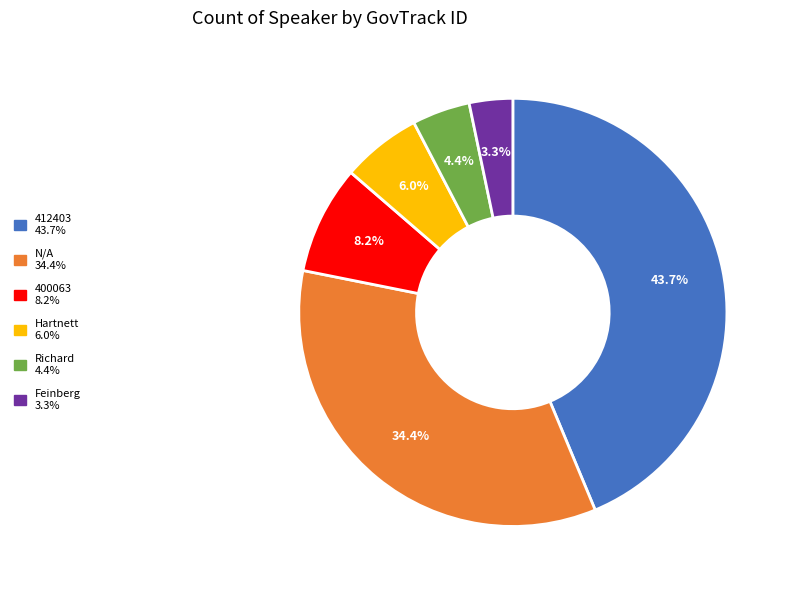

Is there a majority slice in this chart?

No